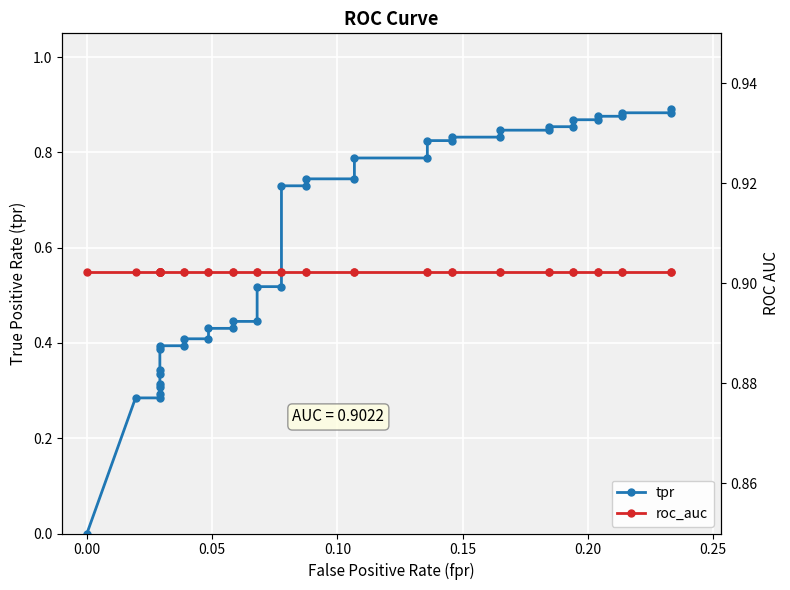

How many data points does each series have?

40